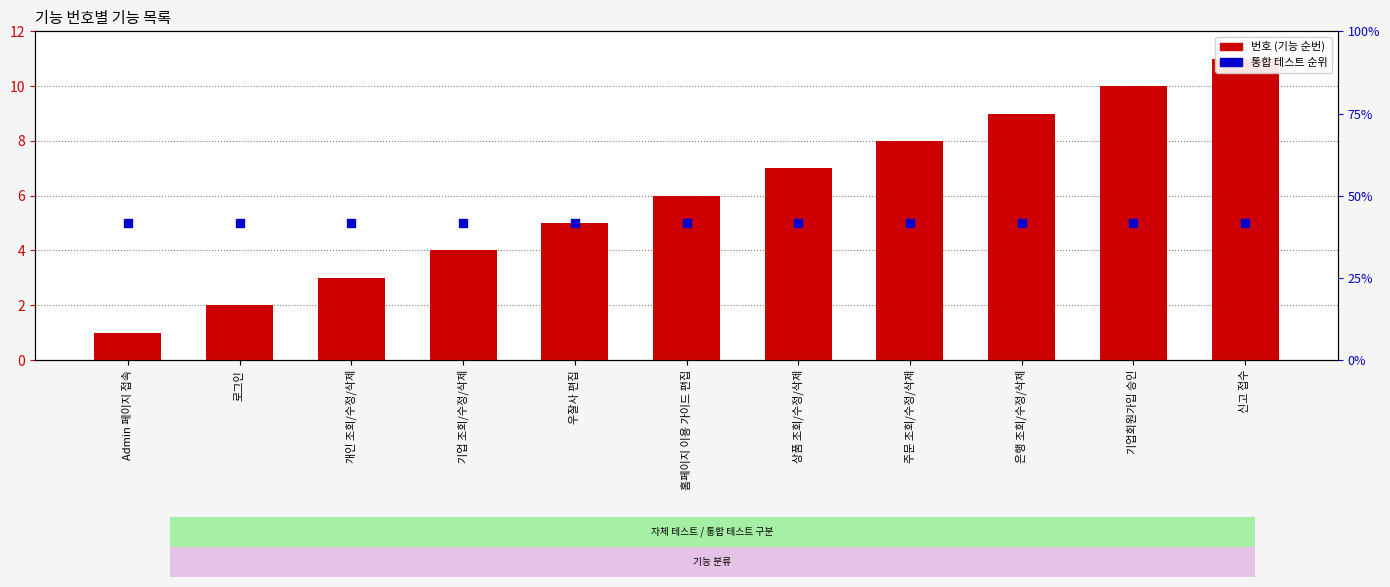

Which series has the largest total across all categories?

번호 (기능 순번)